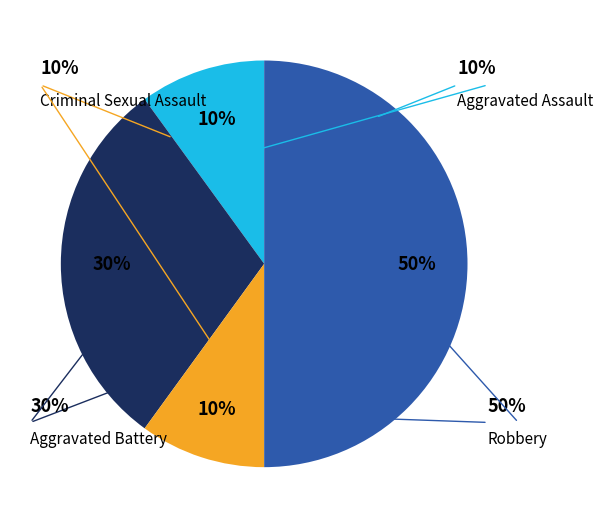

How many segments does this pie chart have?

4